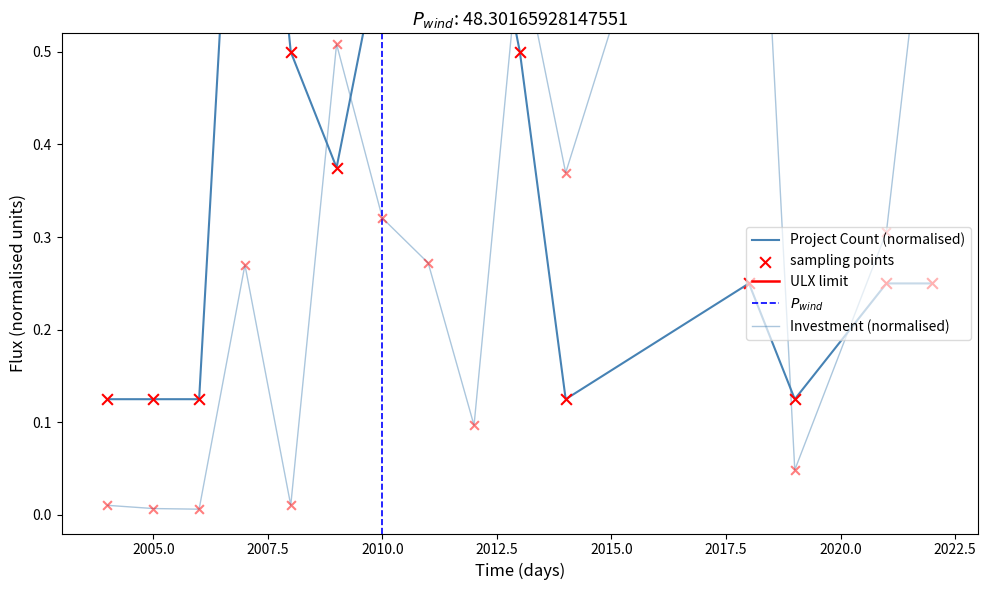

Which series contains the lowest Y value?

Total Investment (MMU$)